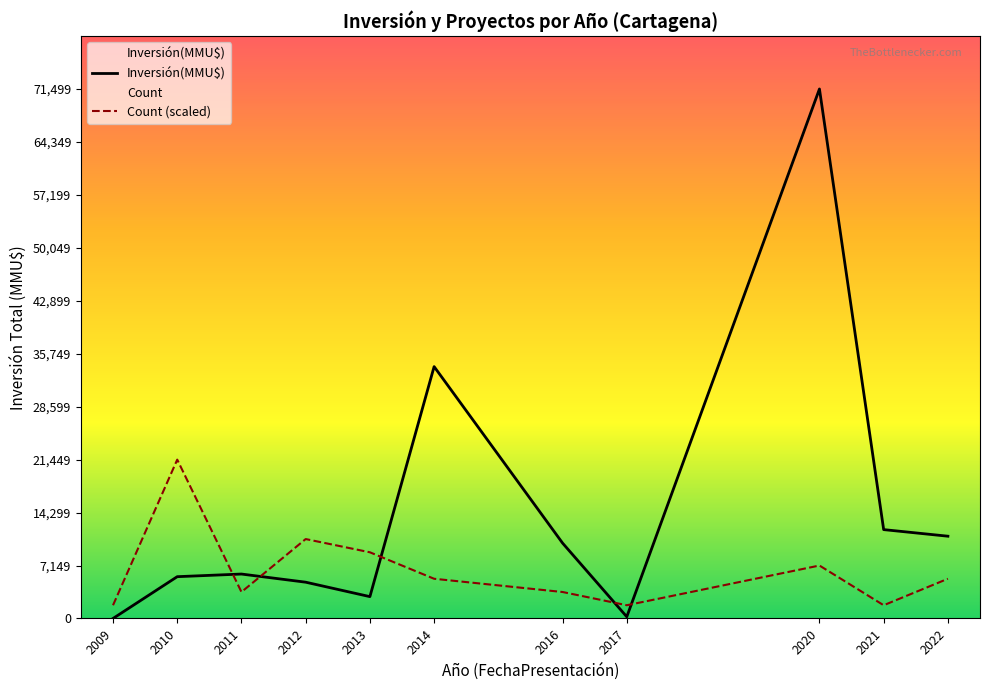

True or false: Count (scaled) has more than 1 interior local peaks.

True